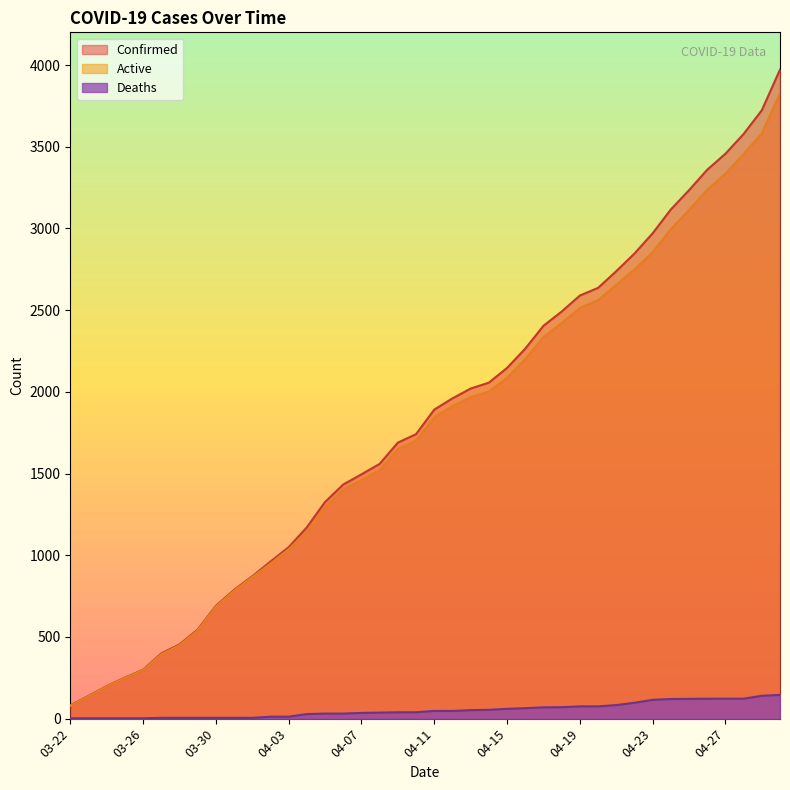

How many values in the Deaths series exceed 47?

18